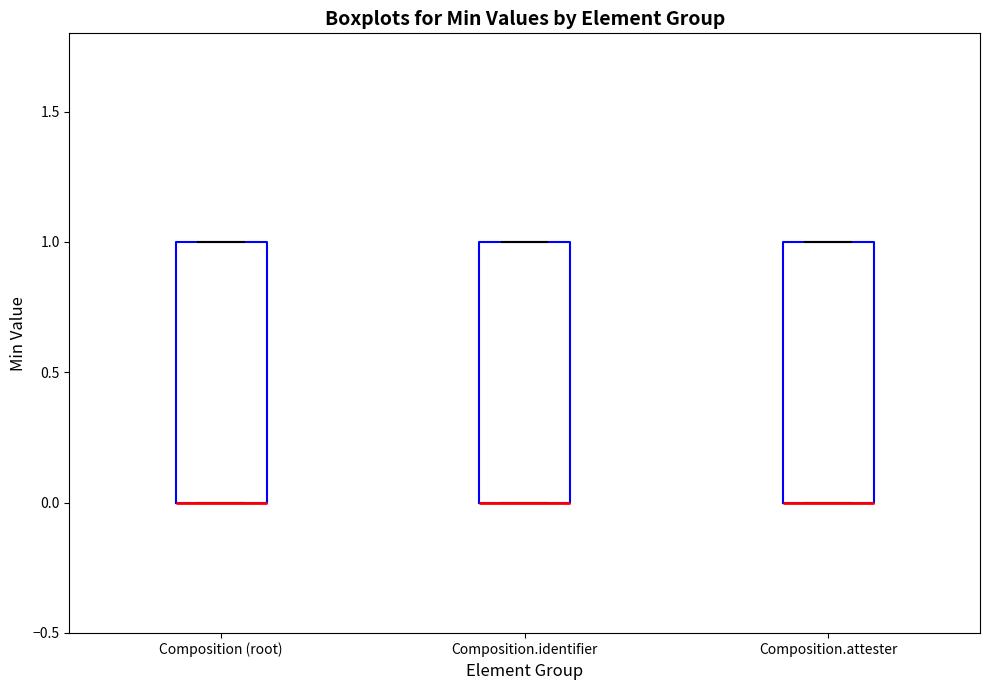

Where is the upper edge of the box for Composition (root) on the y-axis? The values are not printed on the chart, so give them approximately, as read against the axis.

1